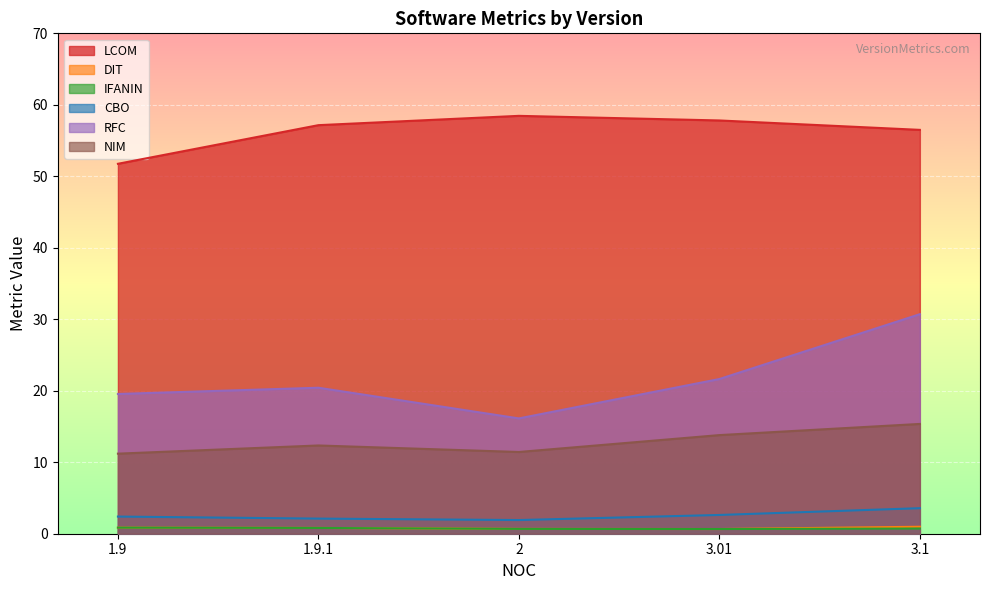

What is the total value across all series at 3.1?

107.8